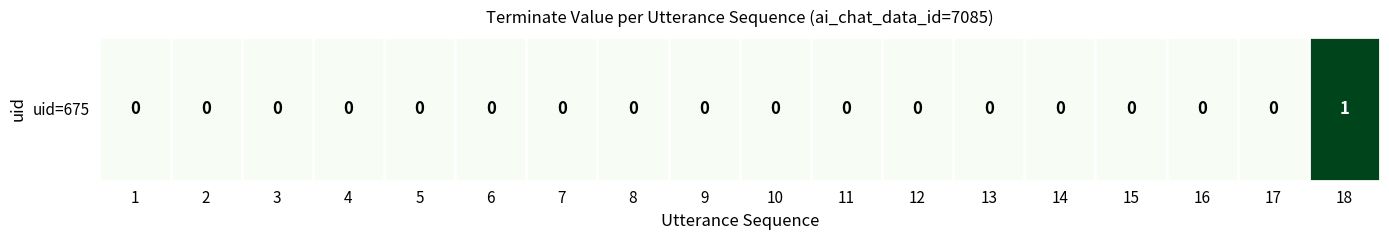

List the labels in order of value, largest first.

18, 1, 2, 3, 4, 5, 6, 7, 8, 9, 10, 11, 12, 13, 14, 15, 16, 17